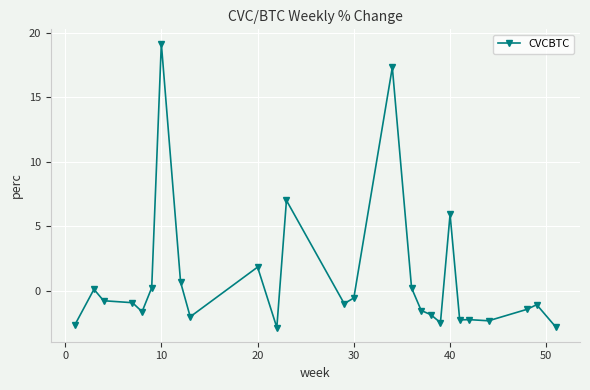

Does the chart have visible grid lines?

Yes